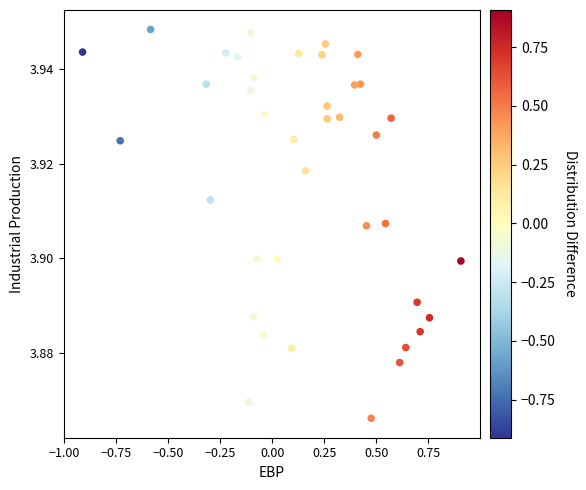

What is the range of X values (max minus min)?

1.8